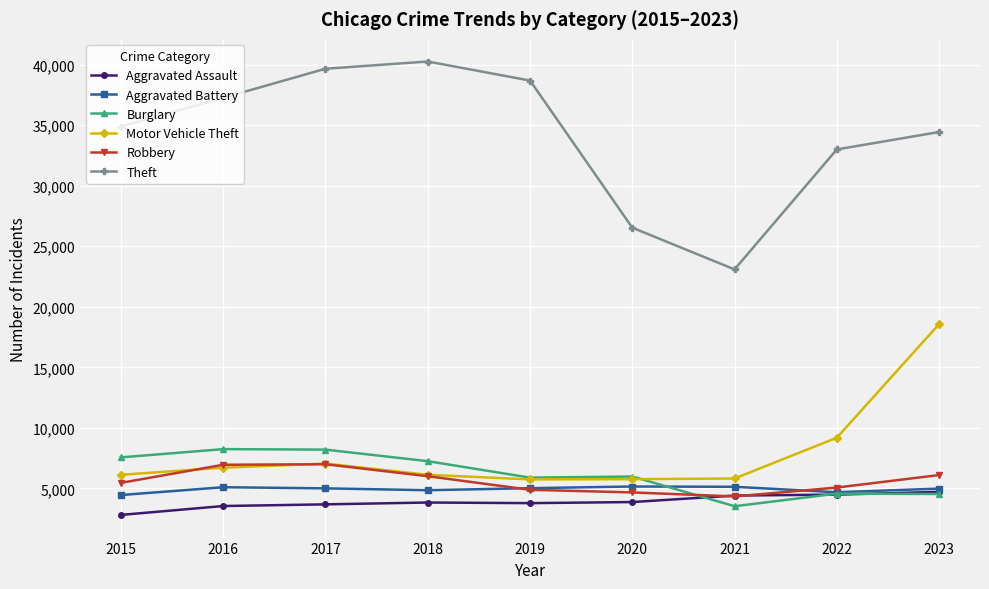

True or false: Theft and Aggravated Battery cross at least once.

False